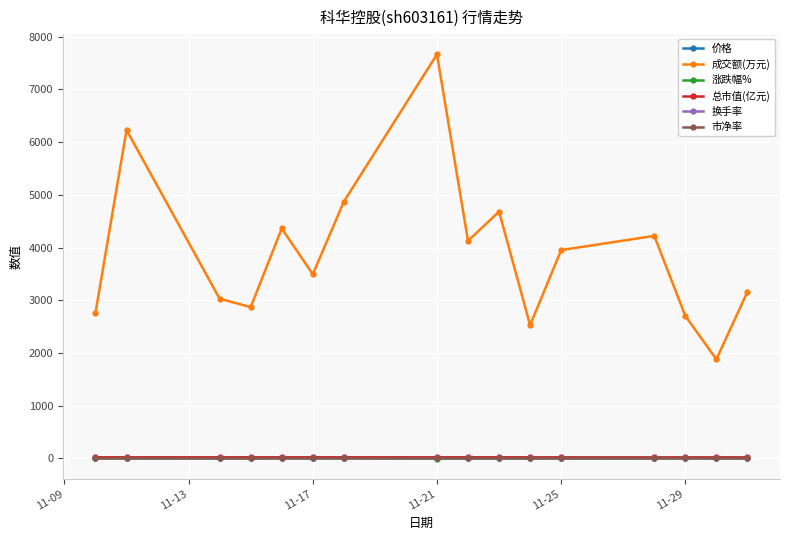

What is the lowest value of the 成交额(万元) series?

1880.0